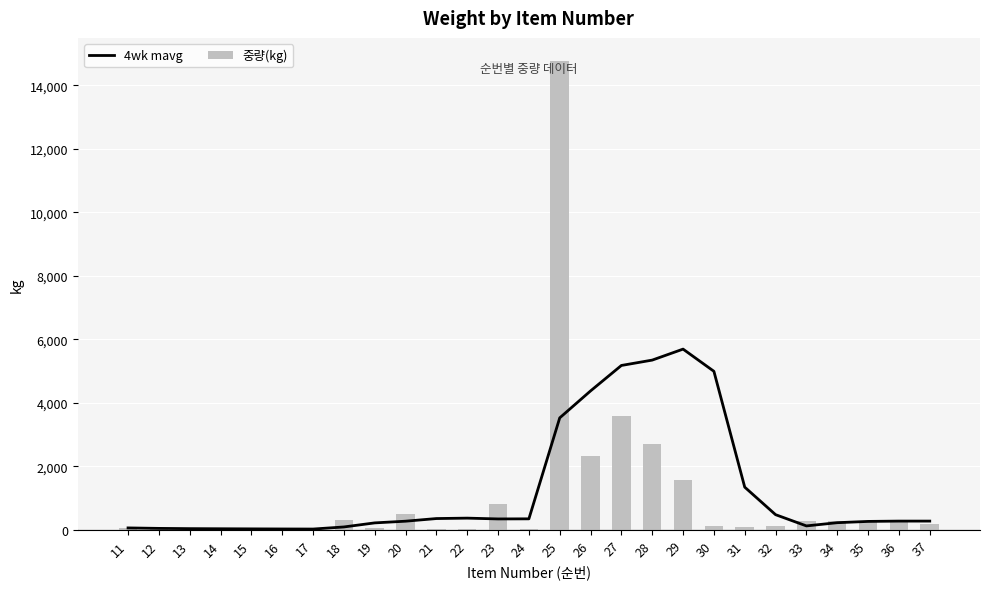

Between 19 and 12, which is larger?

19